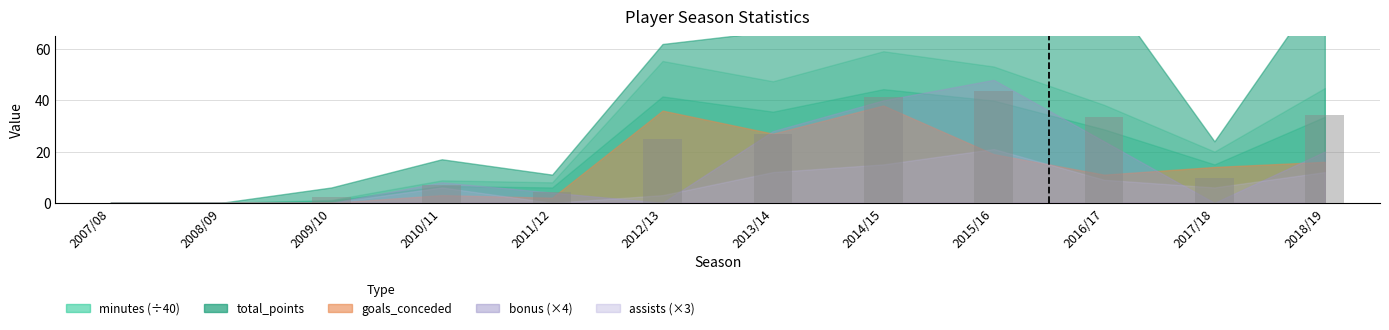

The chart shows a value of 9.6 at 2017/18. True or false?

True